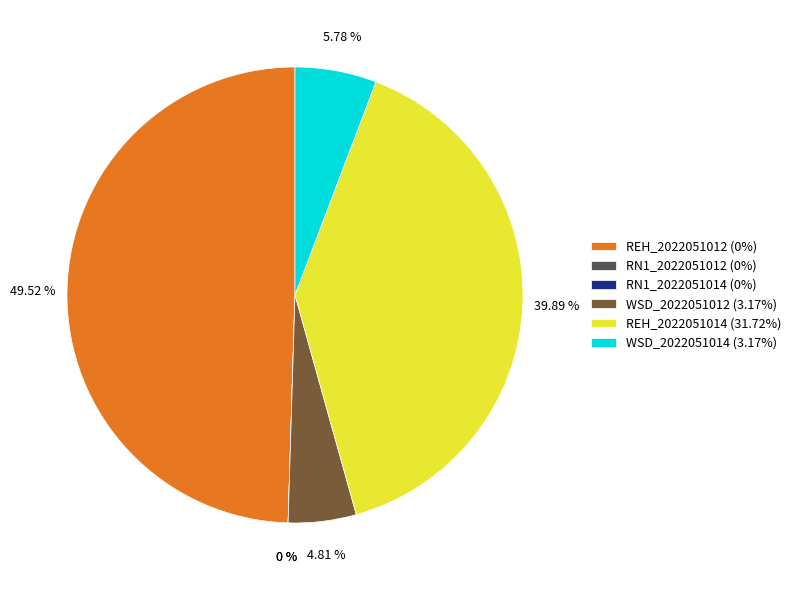

The 2022051014 slice represents 45% of the pie. True or false?

True